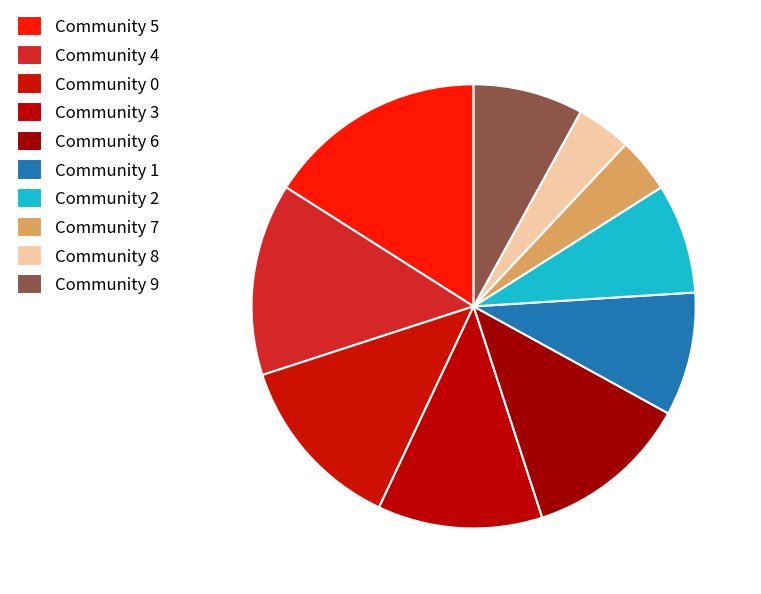

To the nearest percent, what percentage of the pie is Community 5?

16%